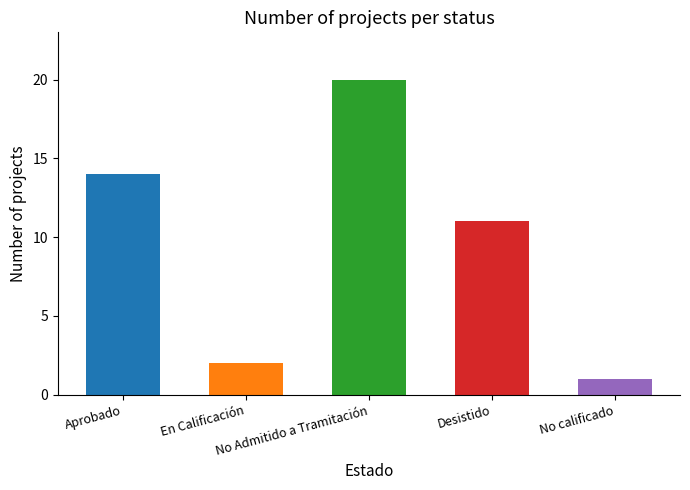

What is the difference between the second highest and second lowest values?

12